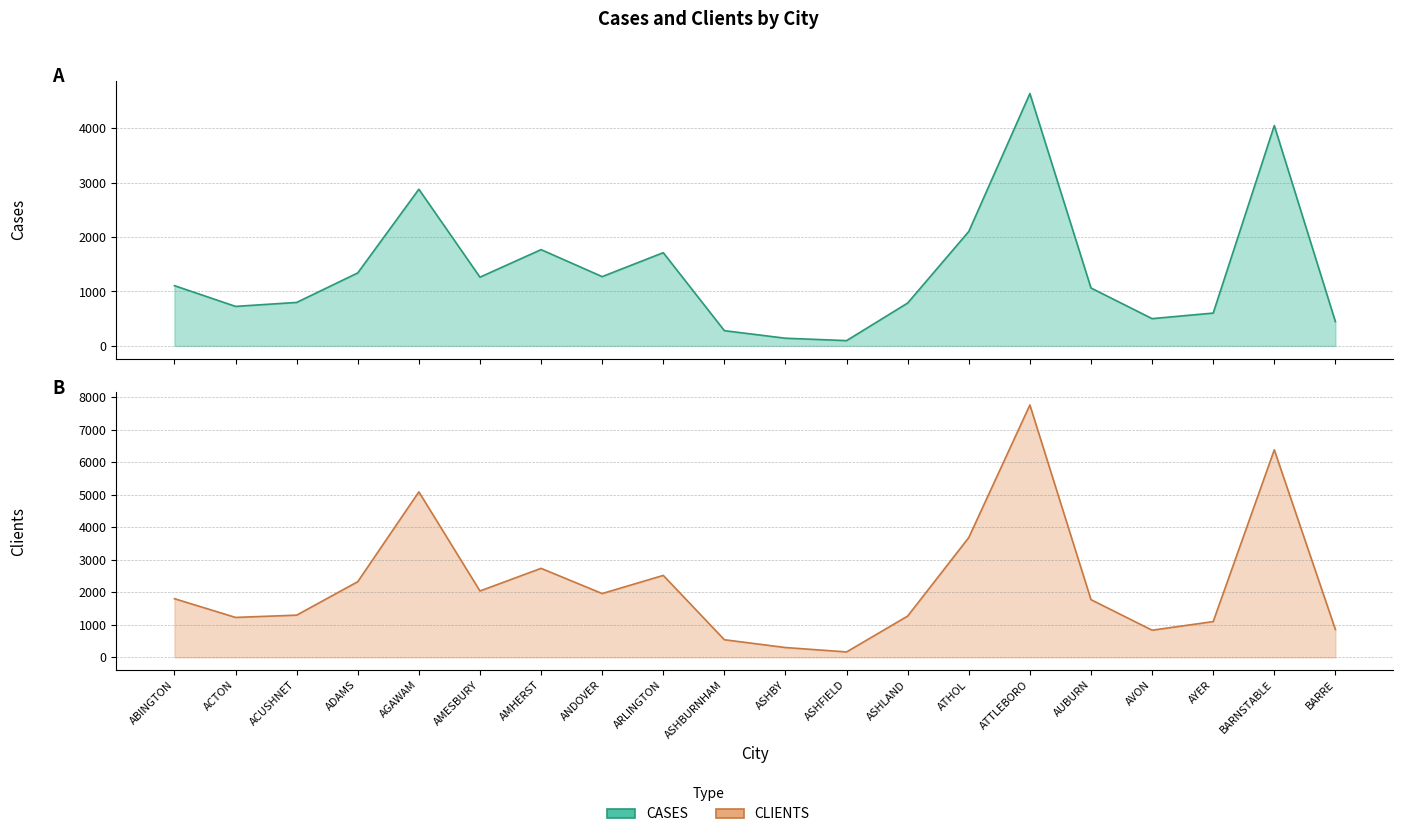

Does the chart display data point markers on the line(s)?

No